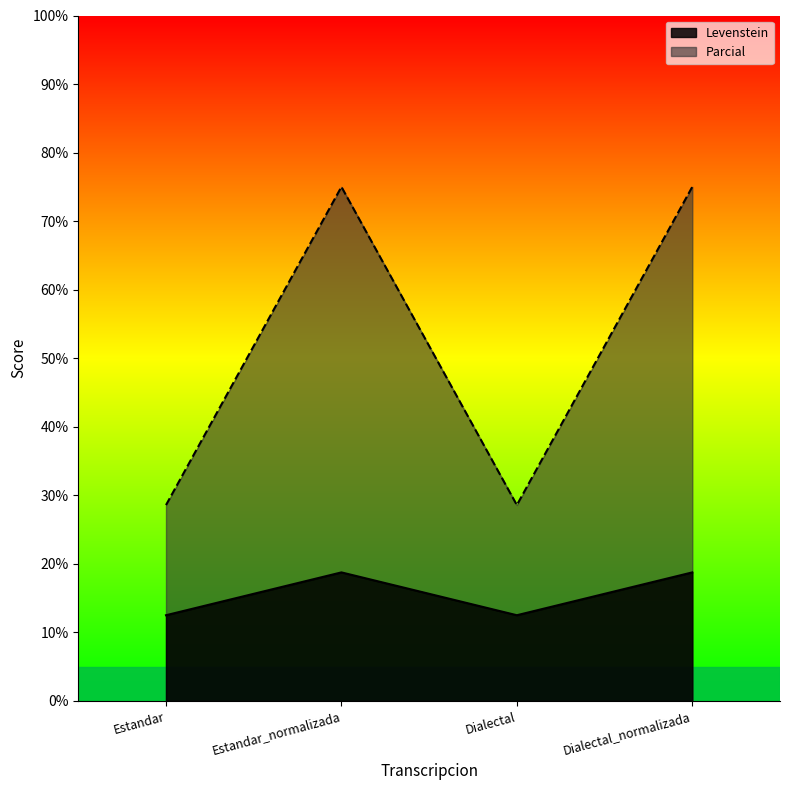

What are all the series names shown in the legend?

Levenstein, Parcial